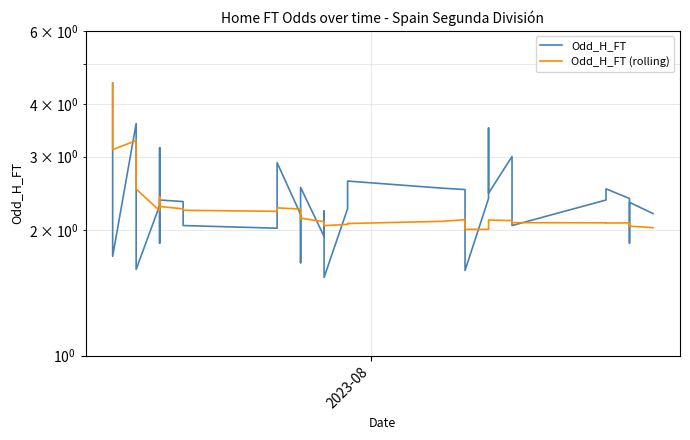

At how many categories does at least one series exceed 2?

40